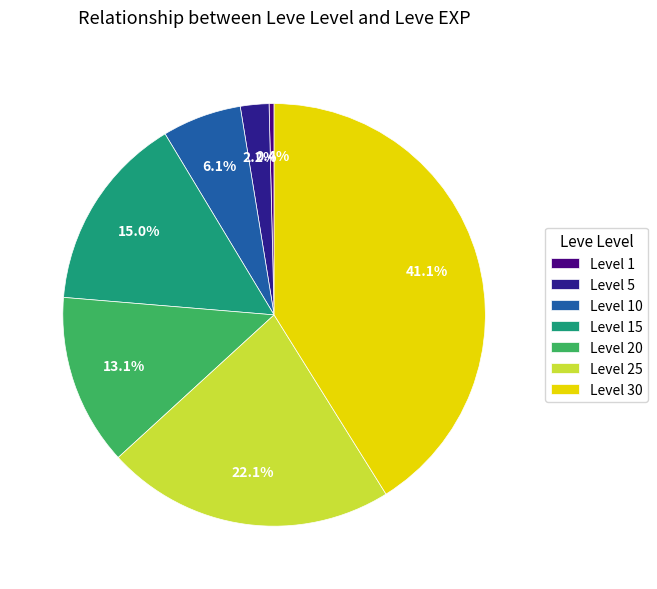

To the nearest percent, what is the average slice percentage?

14%